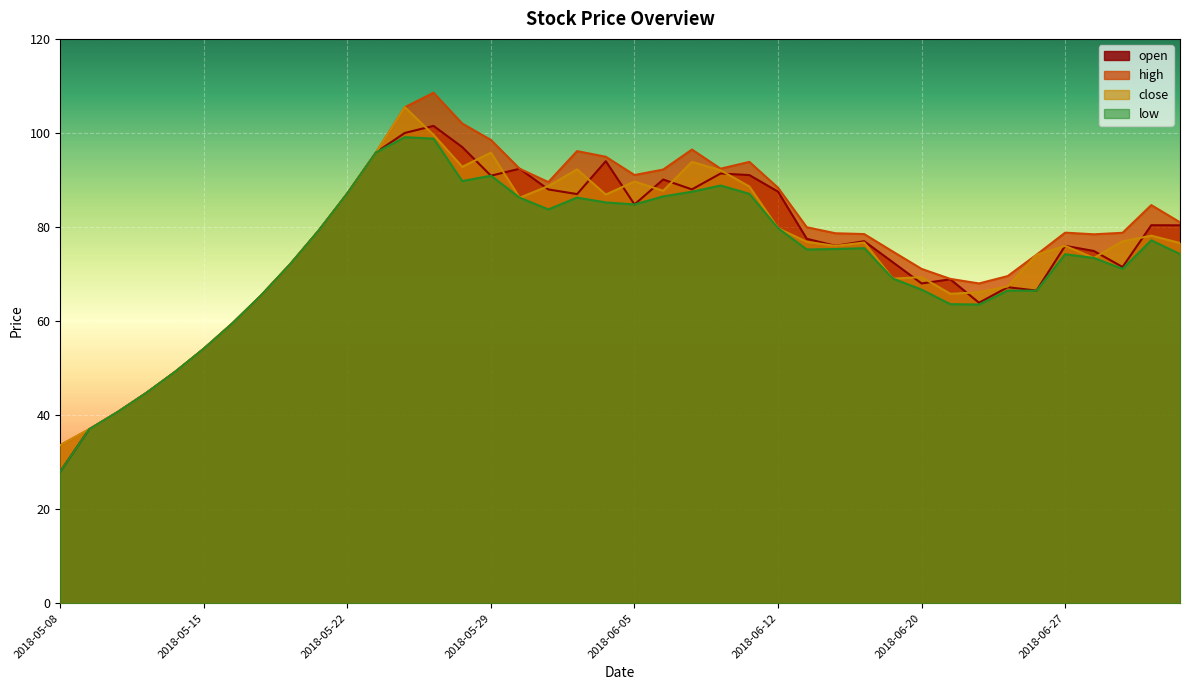

Which series has the largest range (max minus min)?

high